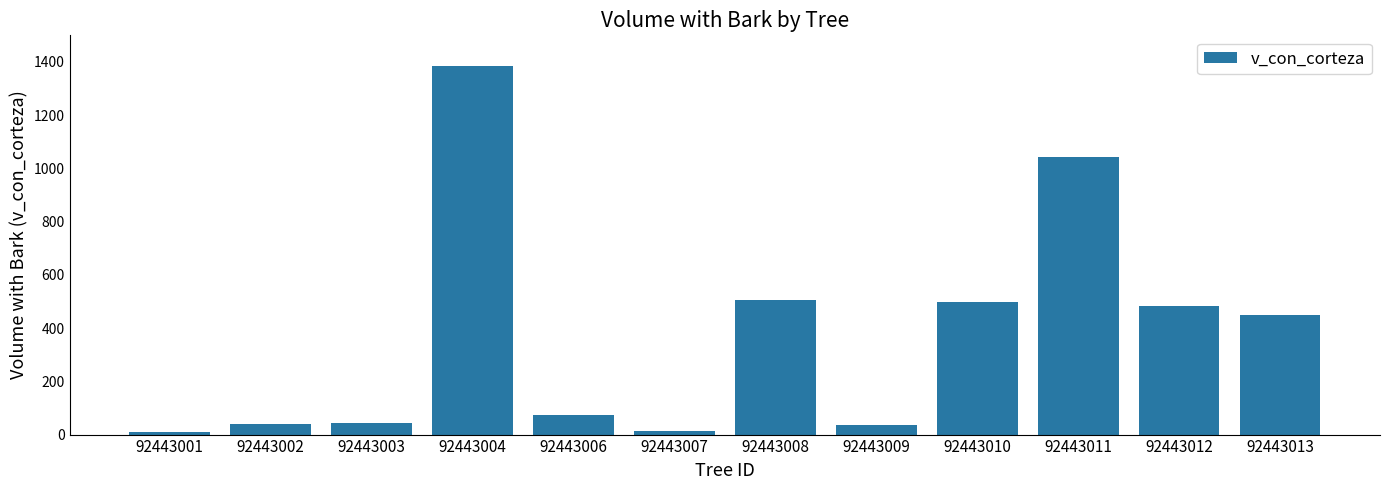

Which category has the highest value across all series?

92443004